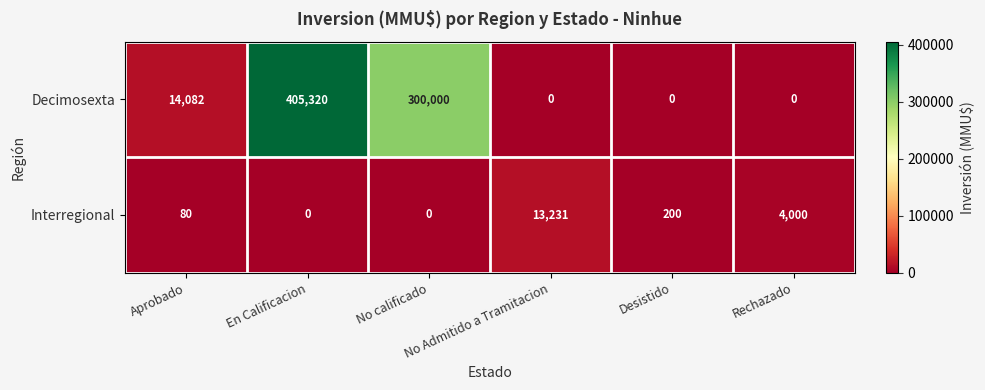

Which series has the widest spread of values?

Decimosexta